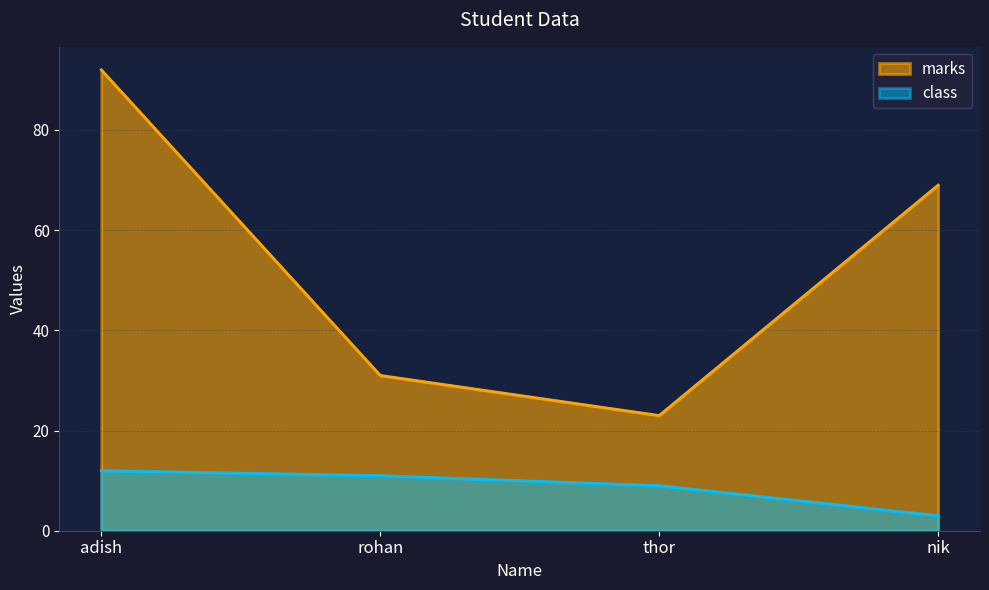

How many data points in class are above 11?

1